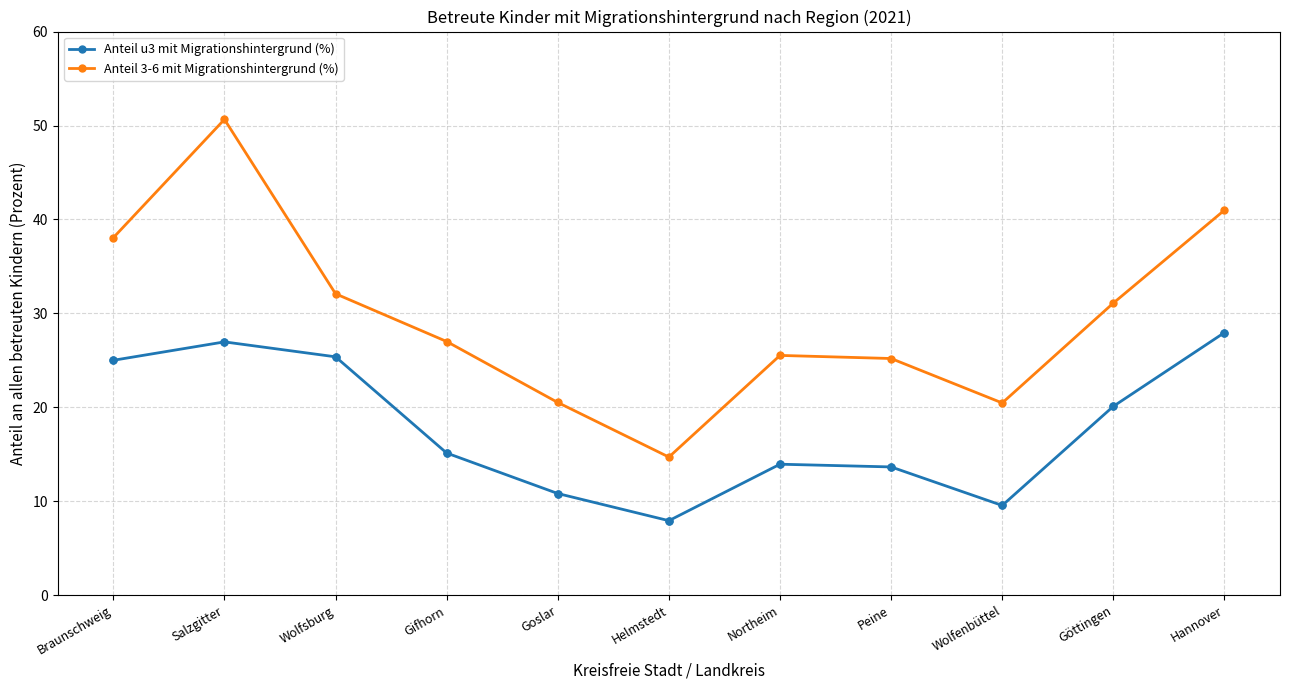

Rank the series by their maximum value, from lowest to highest.

Anteil u3 mit Migrationshintergrund (%), Anteil 3-6 mit Migrationshintergrund (%)